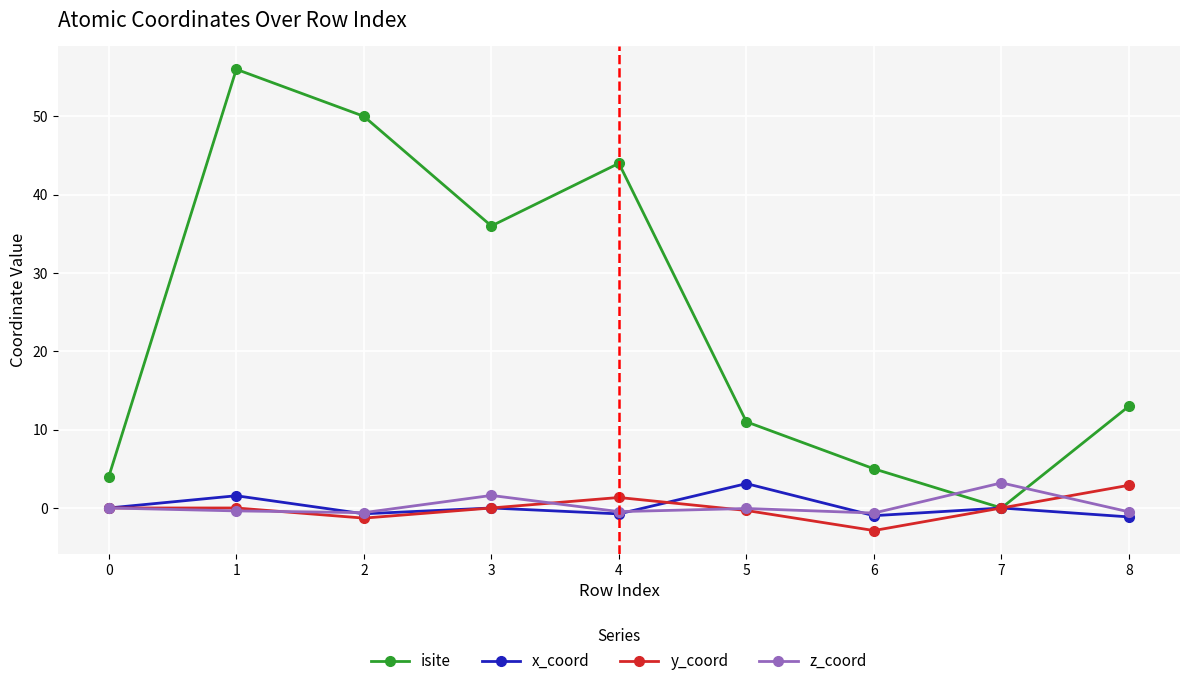

Which series has the largest total across all categories?

isite